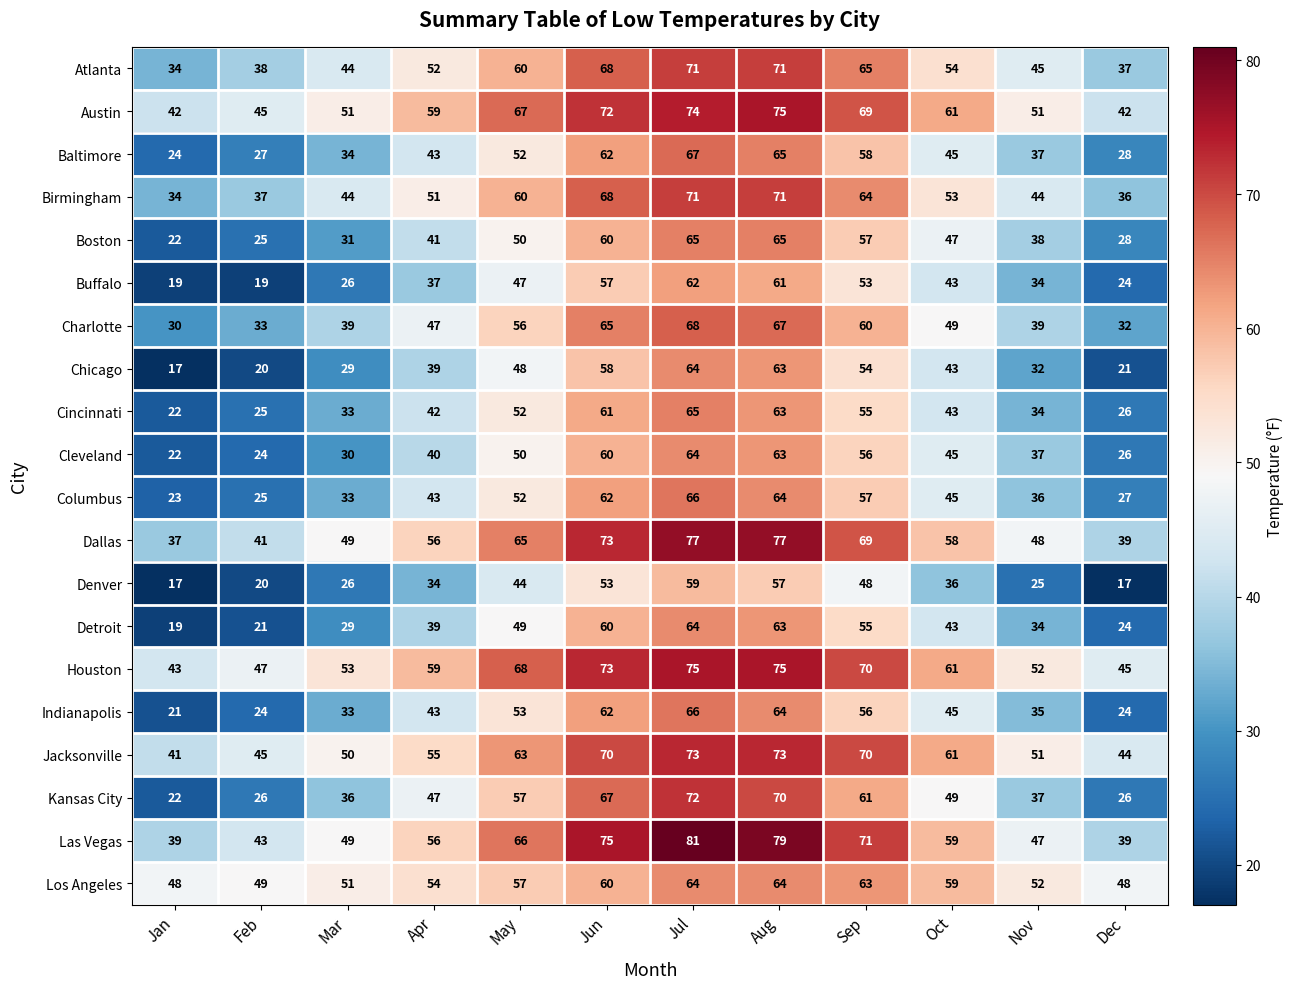

What is the sum of all Boston values?

529